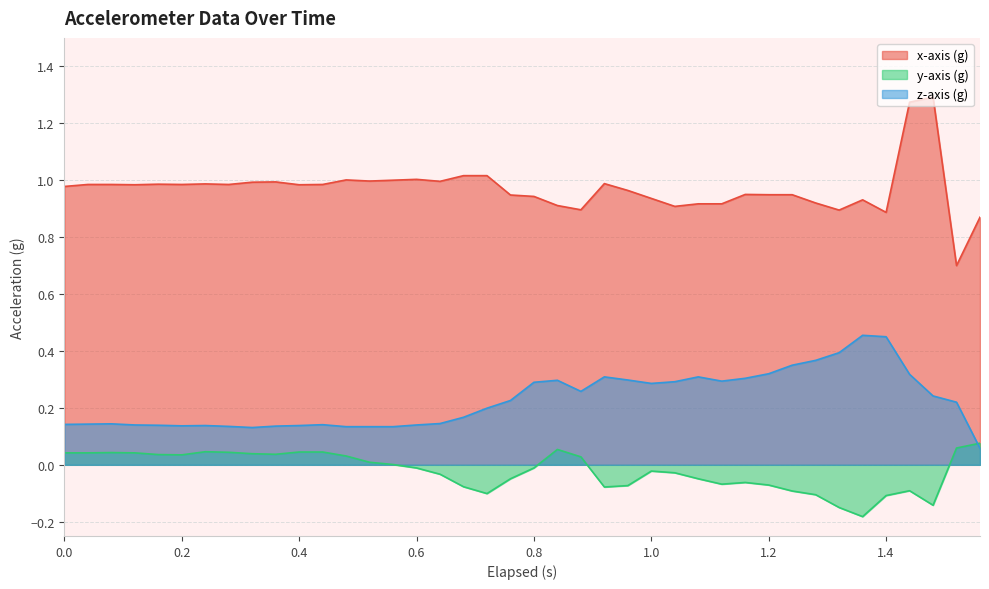

Is the value of z-axis (g) at 0.4 greater than the value of y-axis (g) at 1.0?

Yes